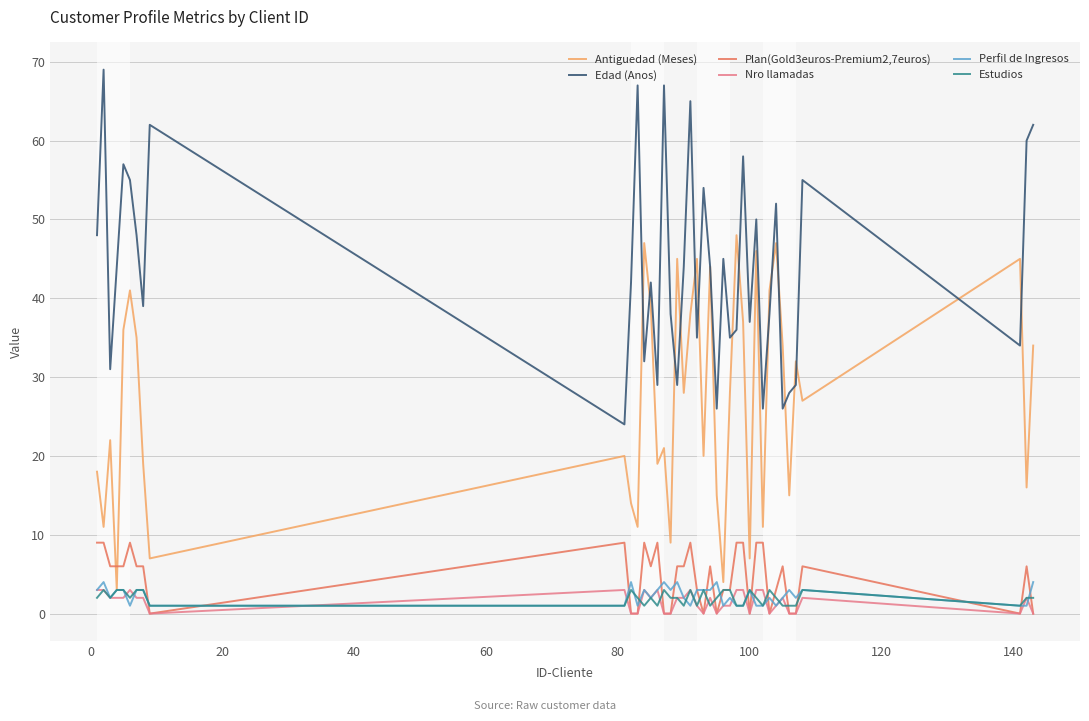

Reading left to right, extract all data points from this chart.

Antiguedad (Meses): 18	11	22	3	36	41	35	19	7	20	14	11	47	39	19	21	9	45	28	38	45	20	44	15	4	28	48	37	7	46	11	41	47	34	15	32	27	45	16	34
Edad (Anos): 48	69	31	44	57	55	48	39	62	24	42	67	32	42	29	67	38	29	44	65	35	54	44	26	45	35	36	58	37	50	26	38	52	26	28	29	55	34	60	62
Plan(Gold3euros-Premium2,7euros): 9	9	6	6	6	9	6	6	0	9	0	0	9	6	9	0	0	6	6	9	3	0	6	0	3	3	9	9	0	9	9	0	3	6	0	0	6	0	6	0
Nro llamadas: 3	3	2	2	2	3	2	2	0	3	0	0	3	2	3	0	0	2	2	3	1	0	2	0	1	1	3	3	0	3	3	0	1	2	0	0	2	0	2	0
Perfil de Ingresos: 3	4	2	3	3	1	3	3	1	1	4	1	3	2	3	4	3	4	2	1	3	3	3	4	1	2	1	1	3	1	1	2	1	2	3	2	3	1	1	4
Estudios: 2	3	2	3	3	2	3	3	1	1	3	2	1	2	1	3	2	2	1	3	1	3	1	2	3	3	1	1	3	2	1	3	2	1	1	1	3	1	2	2